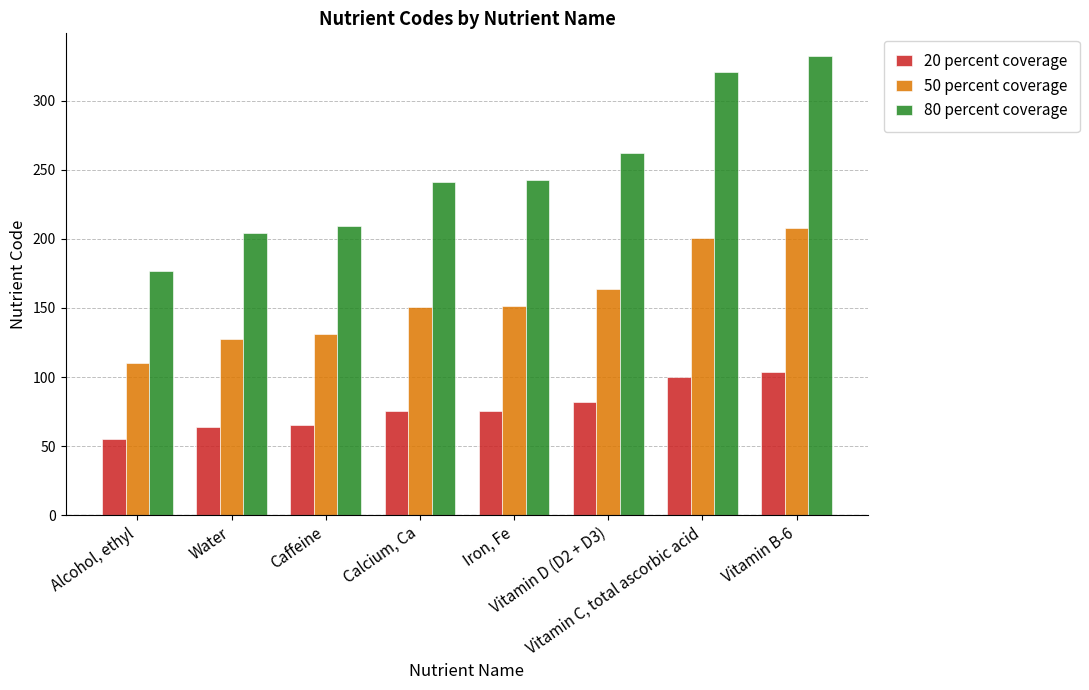

The value of 80 percent coverage at Calcium, Ca is 240.8. True or false?

True